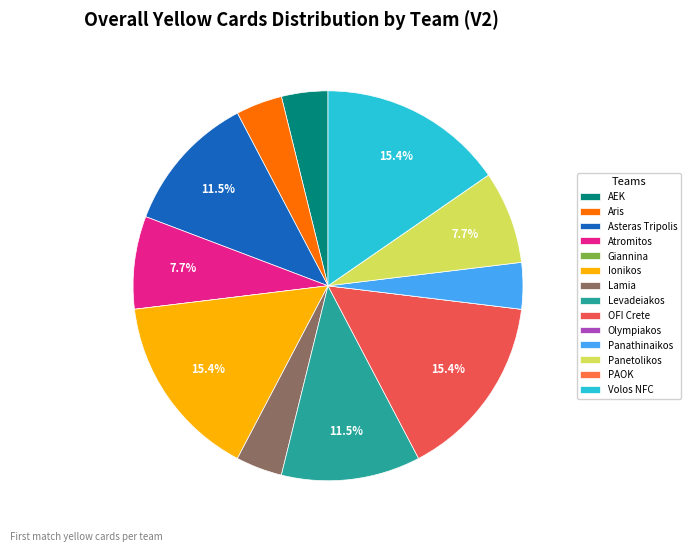

Does Giannina represent more than half of the total?

No